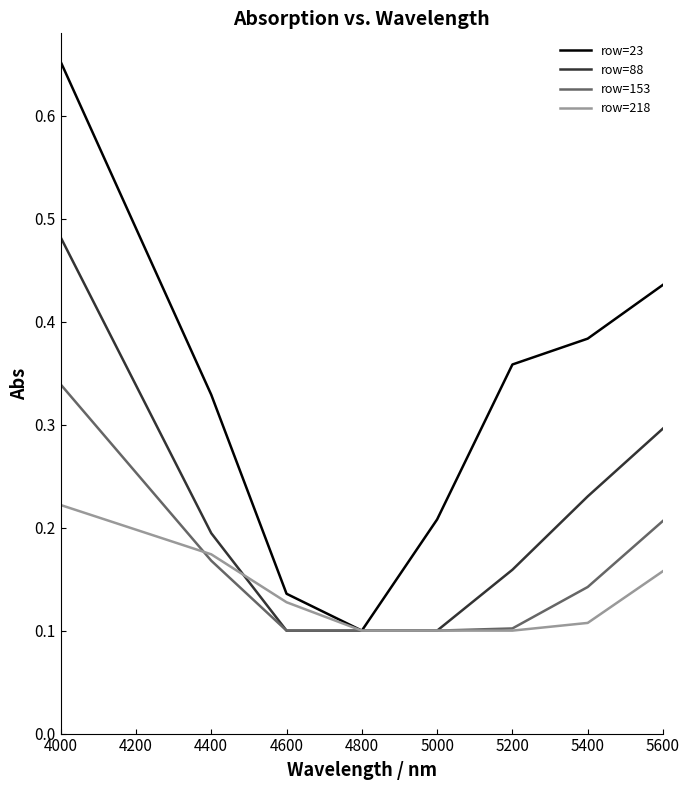

What is the total value across all series at 5400?

0.9